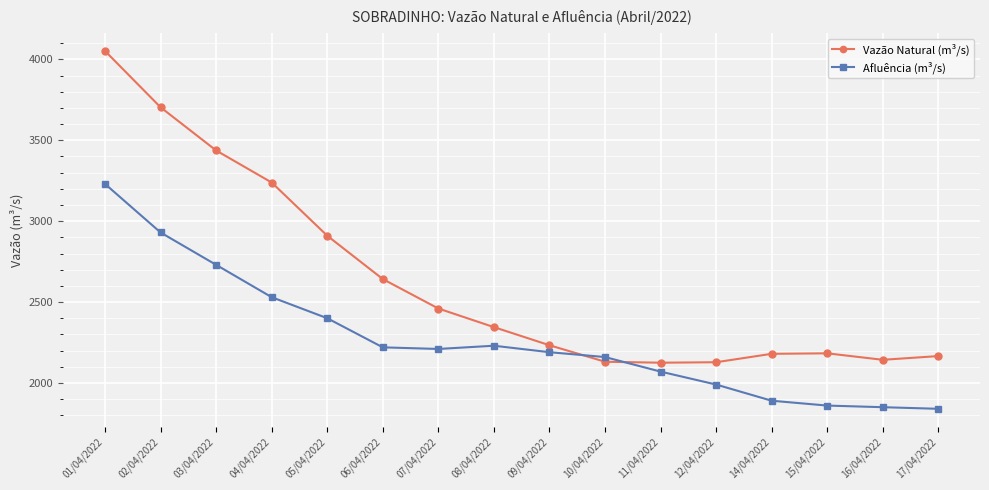

At 12/04/2022, list the series in order from largest to smallest.

Vazão Natural (m³/s), Afluência (m³/s)